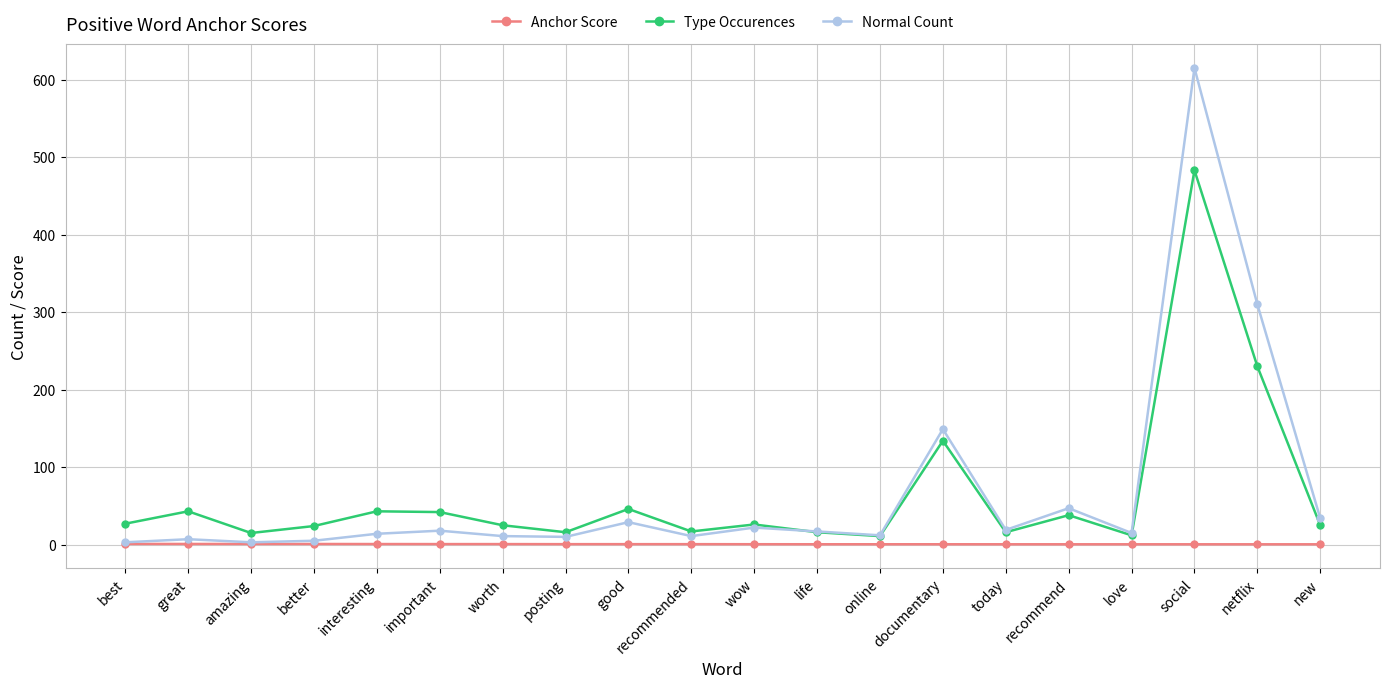

At which category is the sum across all series the highest?

social